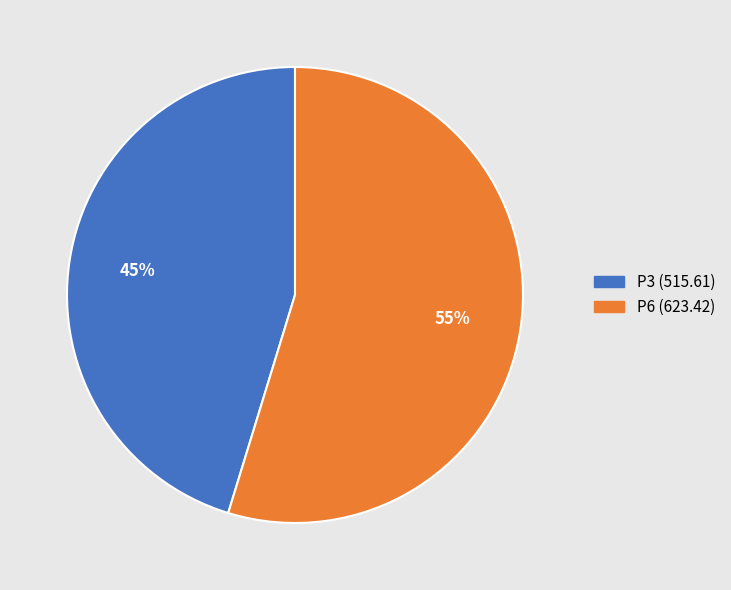

Is P3 the majority of the pie?

No